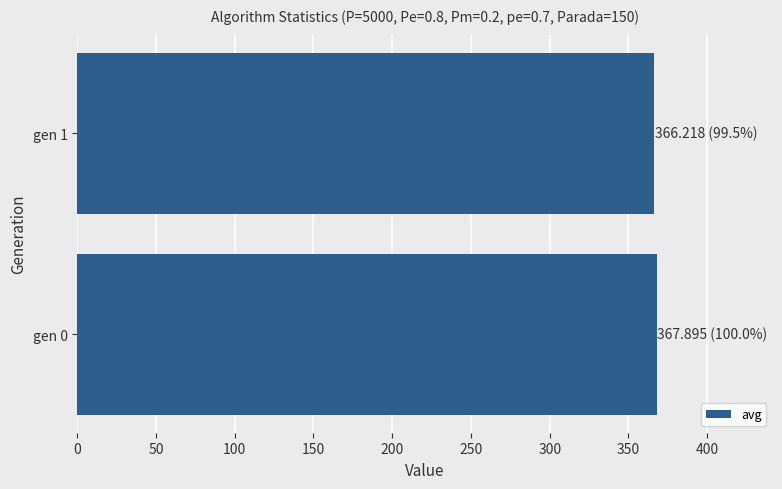

What is the ratio of the value at gen 1 to the value at gen 0?

1.0